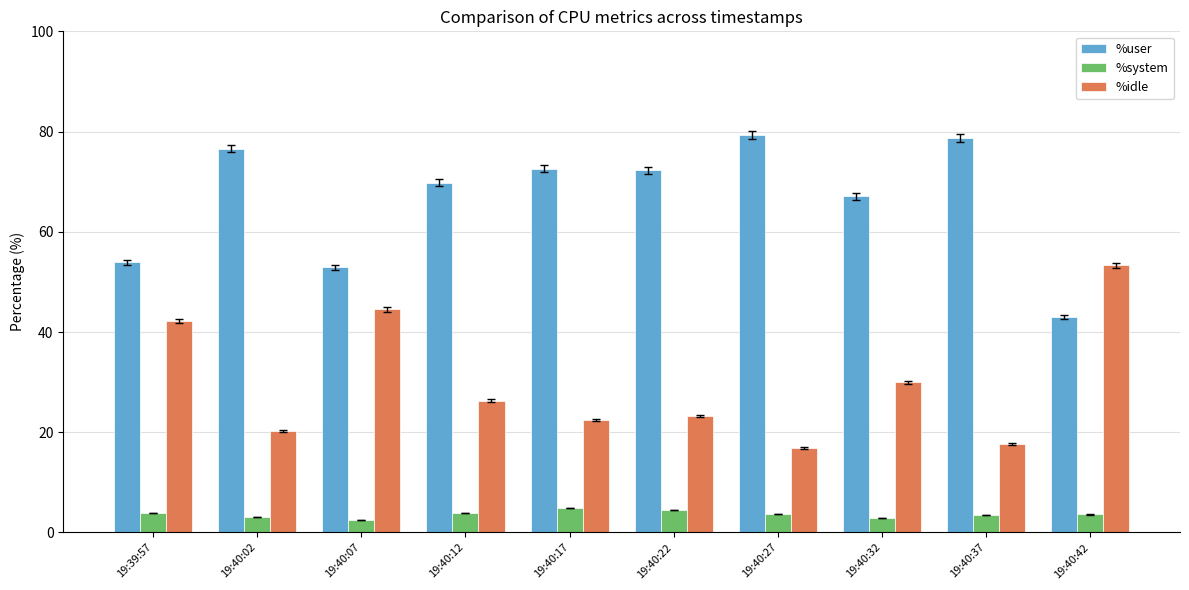

List the series in order of their overall mean, lowest first.

%system, %idle, %user